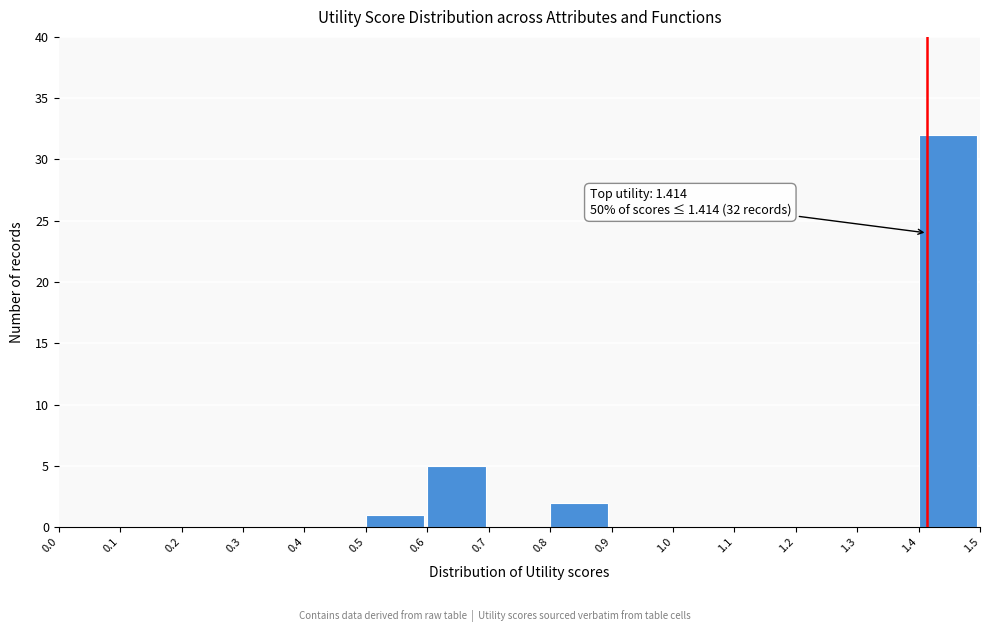

Over which range of the x-axis is the bar tallest?

1.4 to 1.5